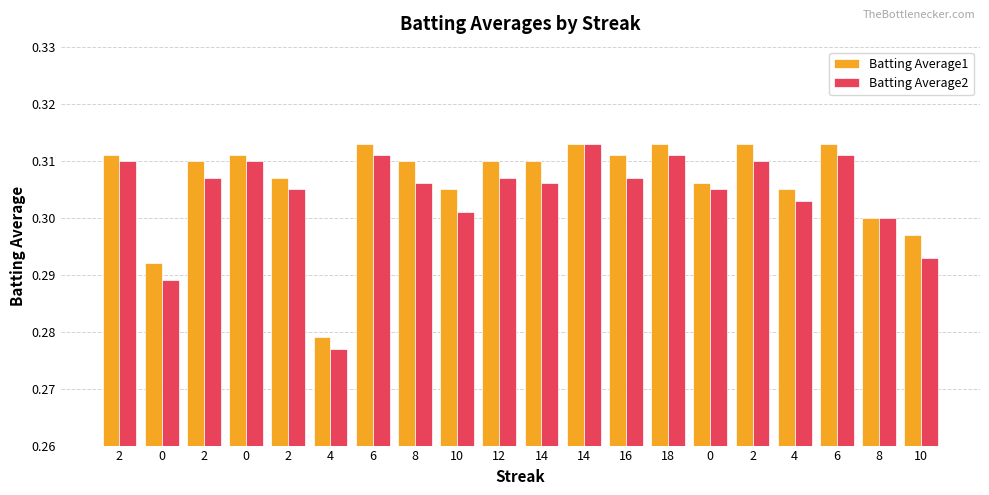

Reading left to right, transcribe all the data shown in this chart.

Batting Average1: 2=0.3	0=0.3	2=0.3	0=0.3	2=0.3	4=0.3	6=0.3	8=0.3	10=0.3	12=0.3	14=0.3	14=0.3	16=0.3	18=0.3	0=0.3	2=0.3	4=0.3	6=0.3	8=0.3	10=0.3
Batting Average2: 2=0.3	0=0.3	2=0.3	0=0.3	2=0.3	4=0.3	6=0.3	8=0.3	10=0.3	12=0.3	14=0.3	14=0.3	16=0.3	18=0.3	0=0.3	2=0.3	4=0.3	6=0.3	8=0.3	10=0.3